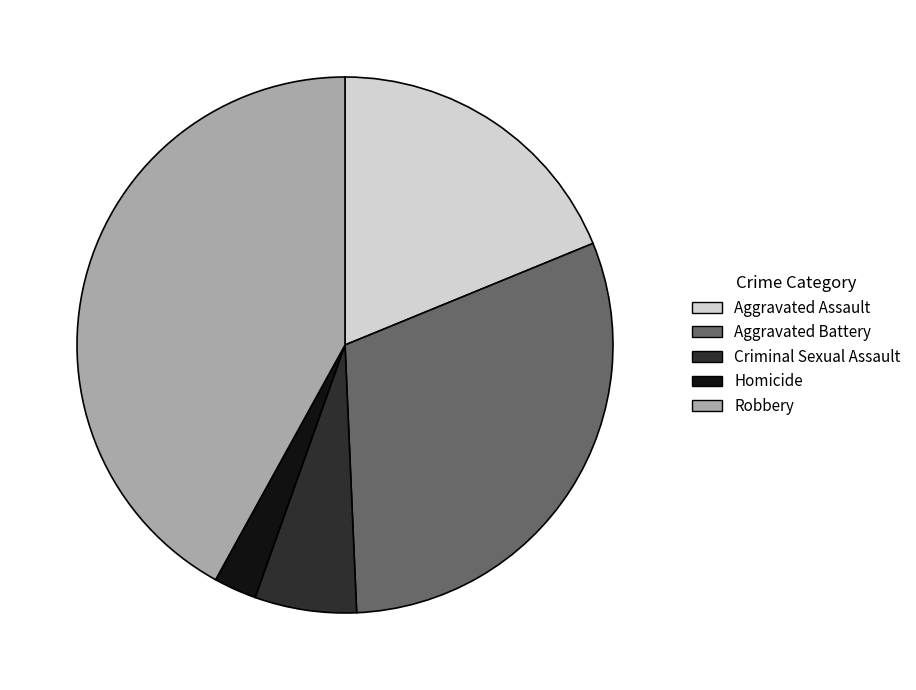

Approximately how many times larger is the value at Homicide compared to Criminal Sexual Assault?

0.4